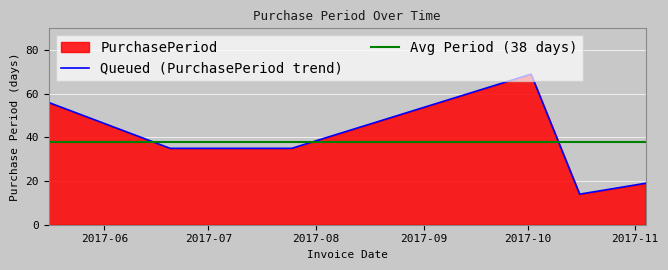

Rank the categories by value from highest to lowest.

2017-10-02, 2017-05-16, 2017-06-20, 2017-07-25, 2017-11-04, 2017-10-16